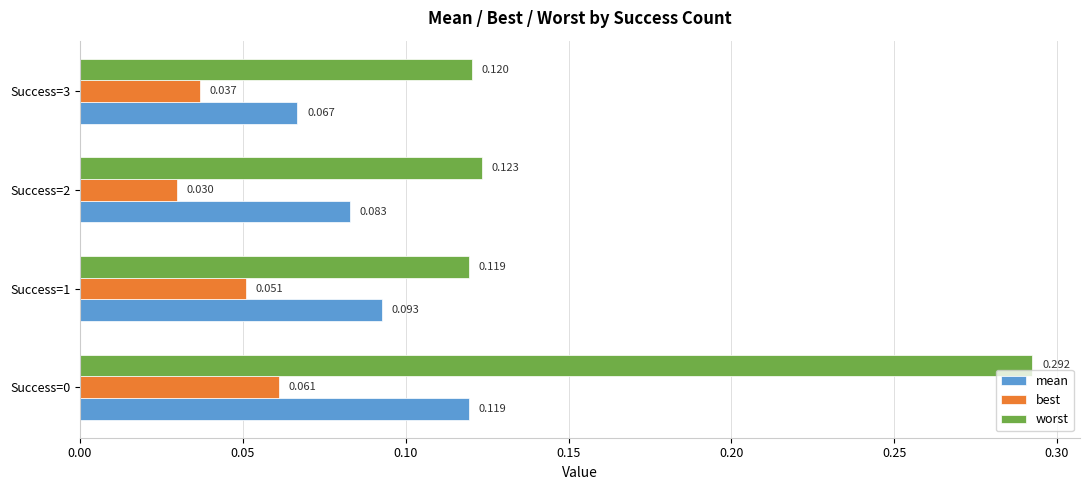

At Success=2, list the series in order from largest to smallest.

worst, mean, best